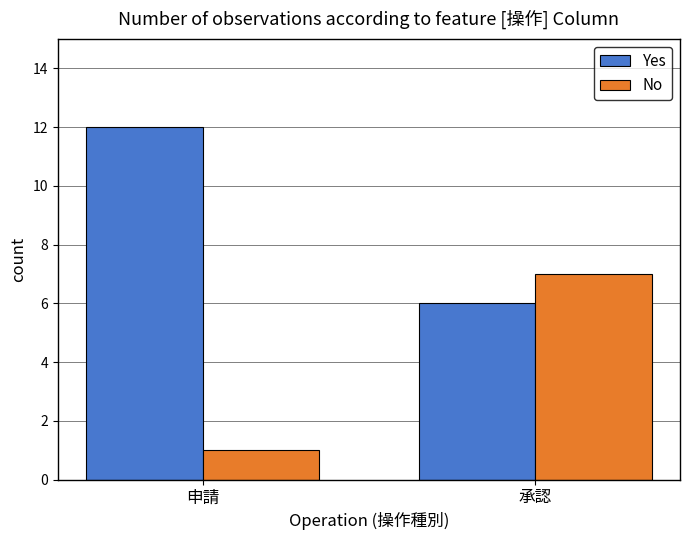

Which series has the largest total across all categories?

Yes